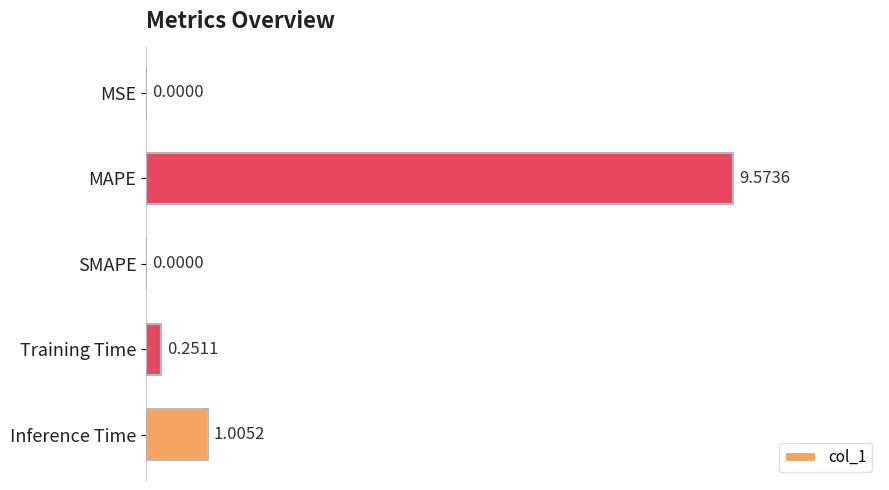

What is the average value?

2.2